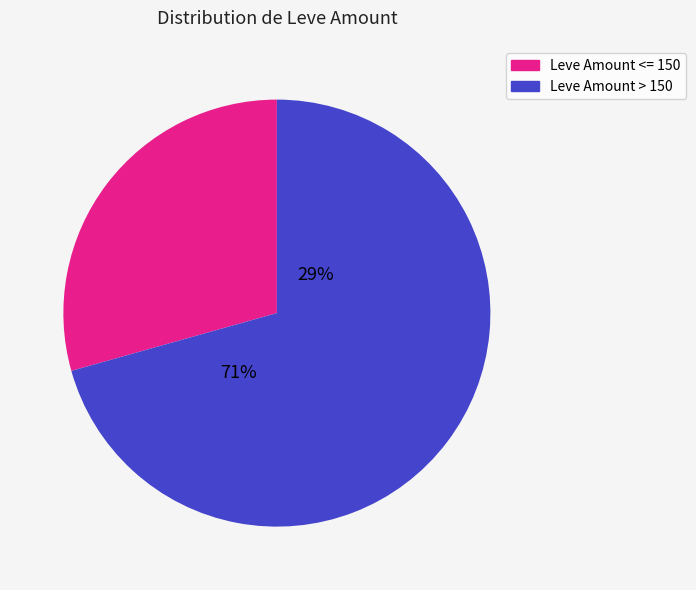

Is it true that Initiate's Doublet Vest is 16% of the pie?

False